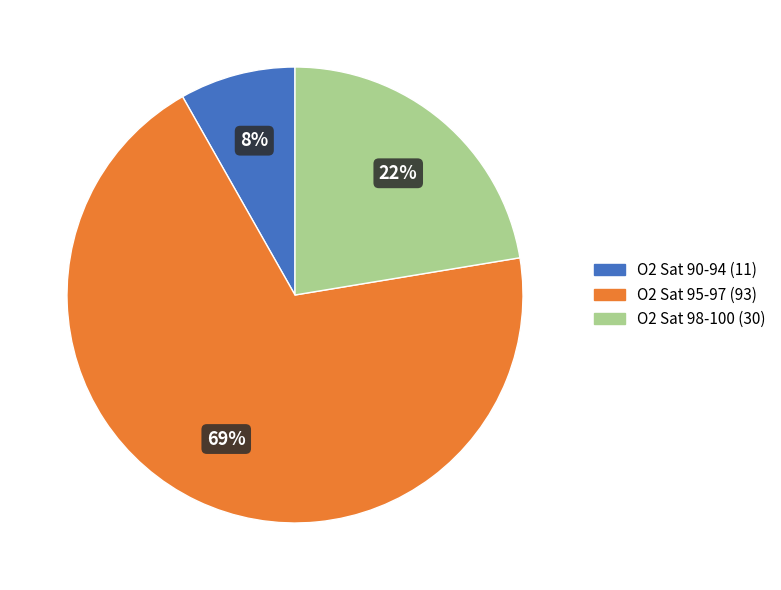

Does any single category account for the majority?

Yes